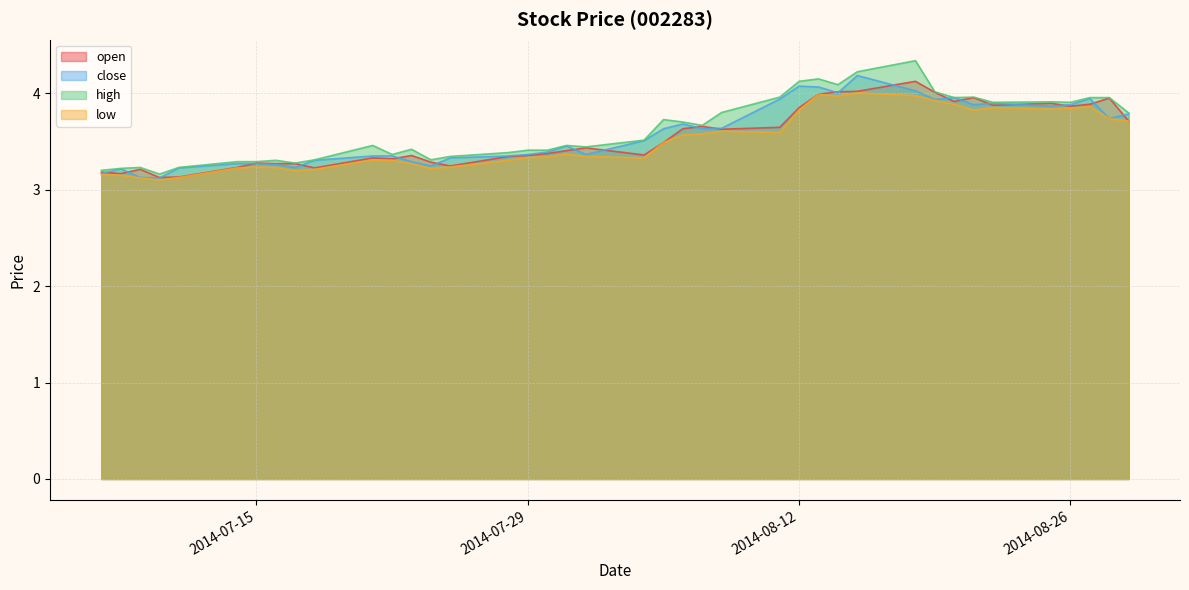

How many lines are shown in the chart?

4